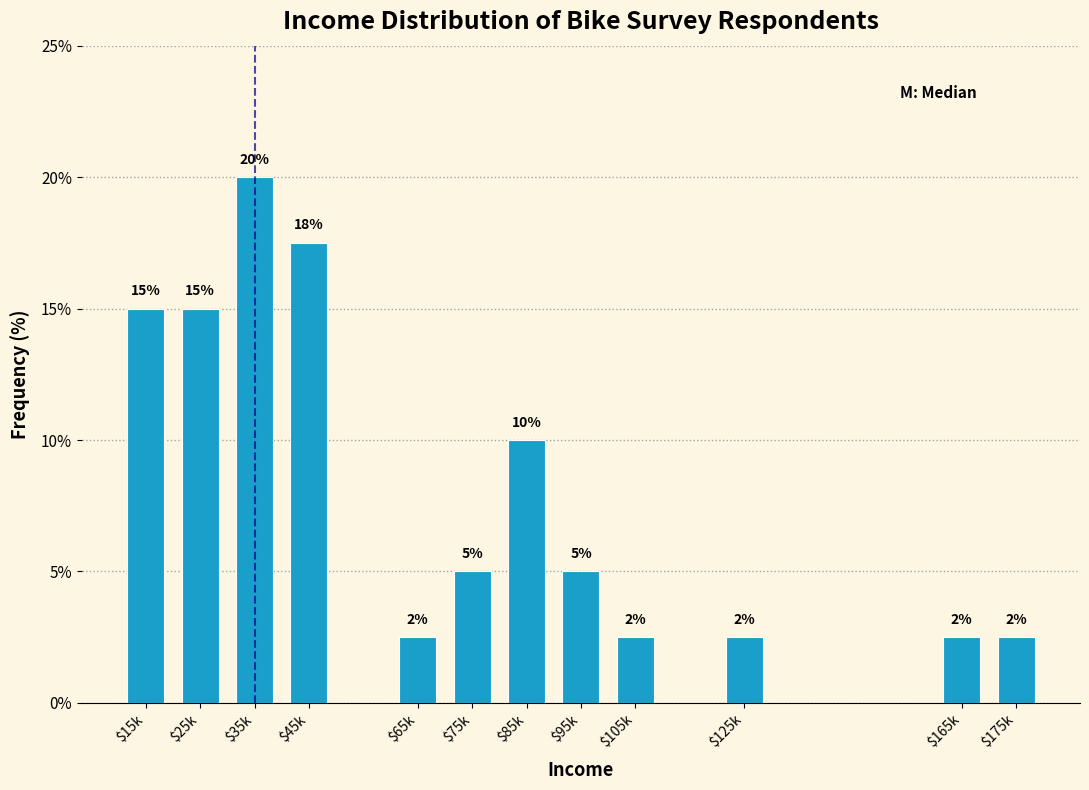

What position from the left is $85k?

7